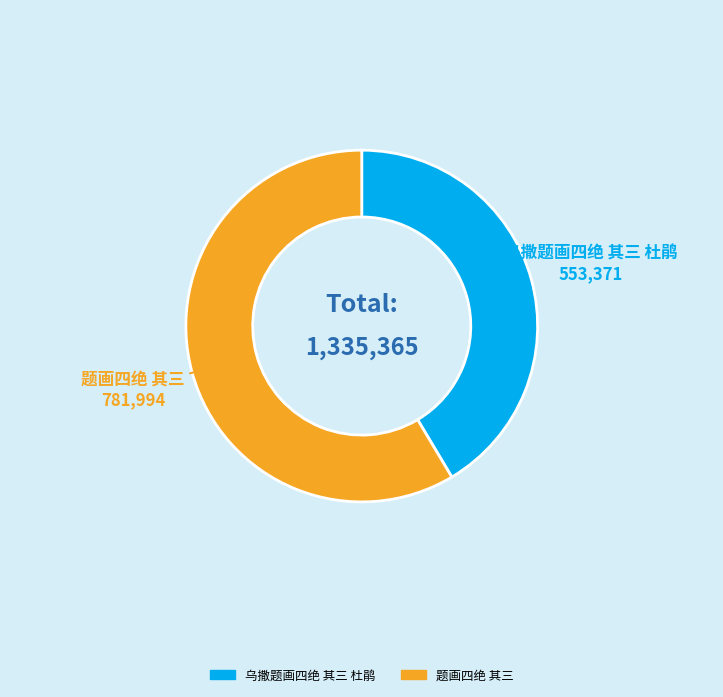

Combined, do 乌撒题画四绝 其三 杜鹃 and 题画四绝 其三 account for over 50%?

Yes